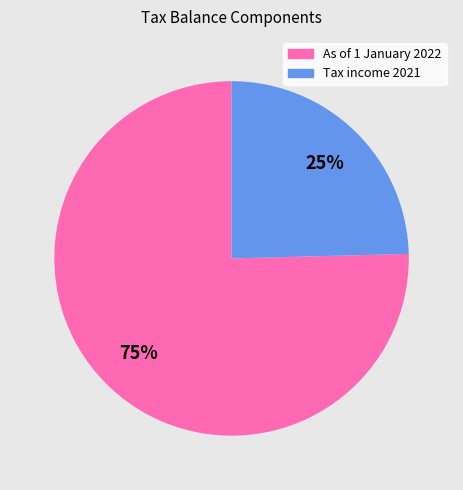

Which has a higher value, As of 1 January 2022 or Tax income 2021?

As of 1 January 2022